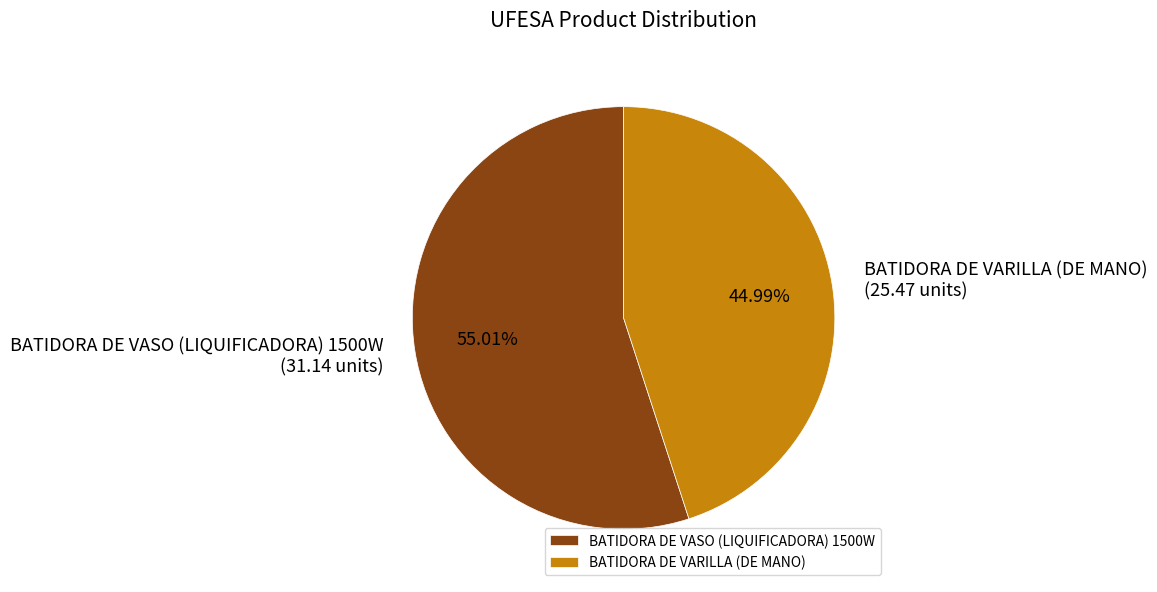

How many segments does this pie chart have?

2